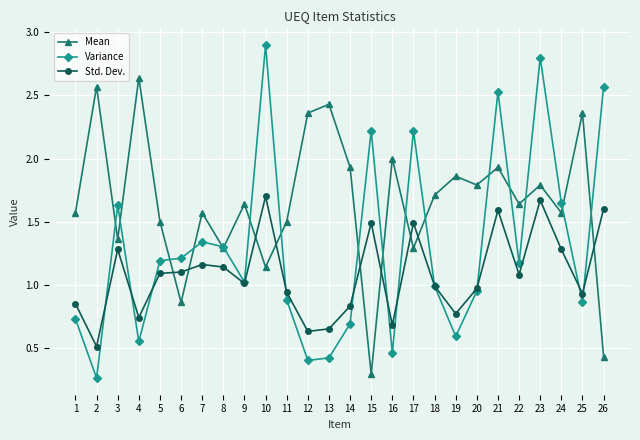

Where is the first local maximum for Std. Dev.?

3